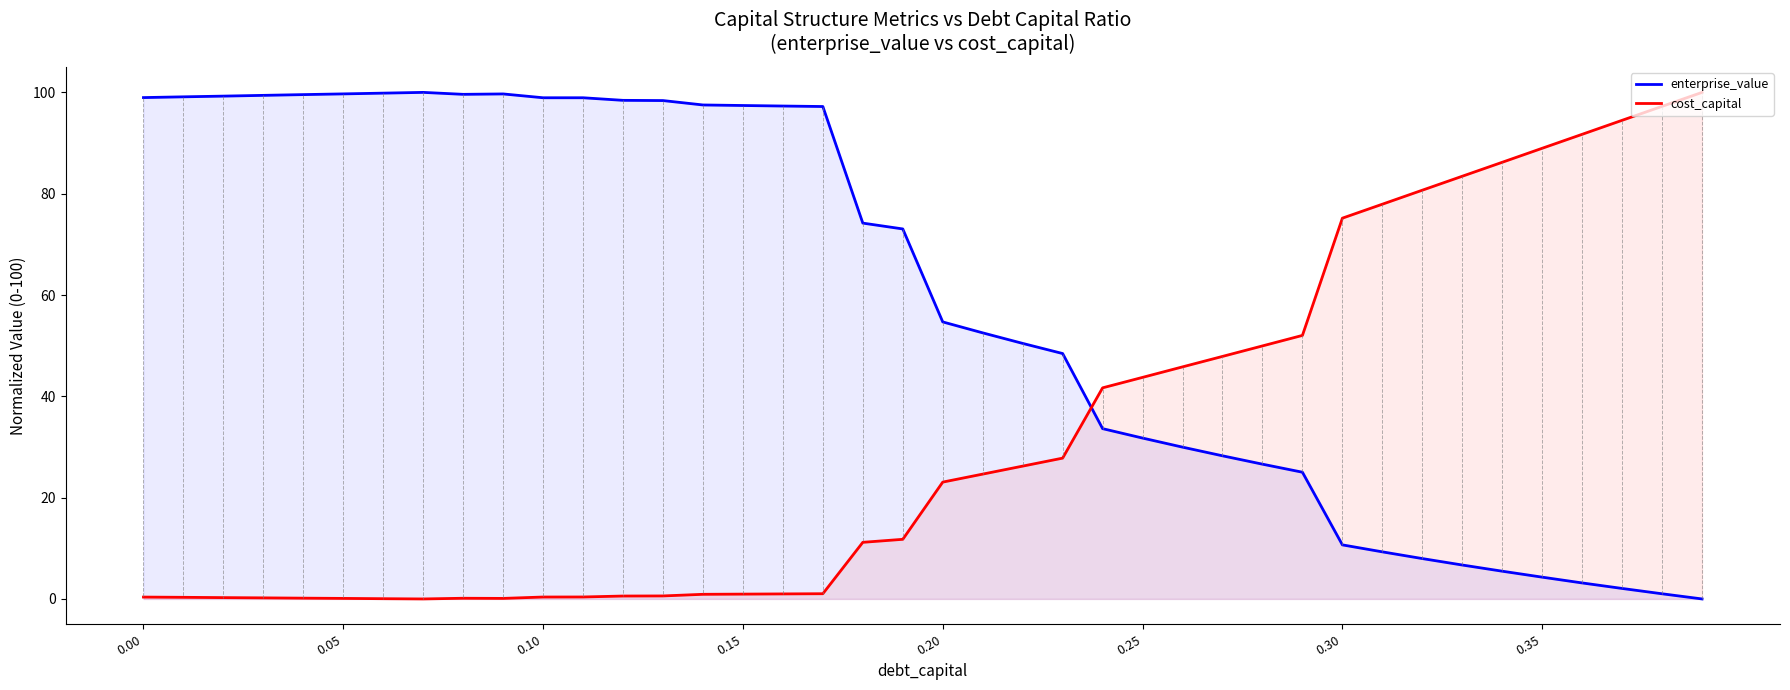

What is the difference between the maximum and minimum values in the cost_capital series?

100.0